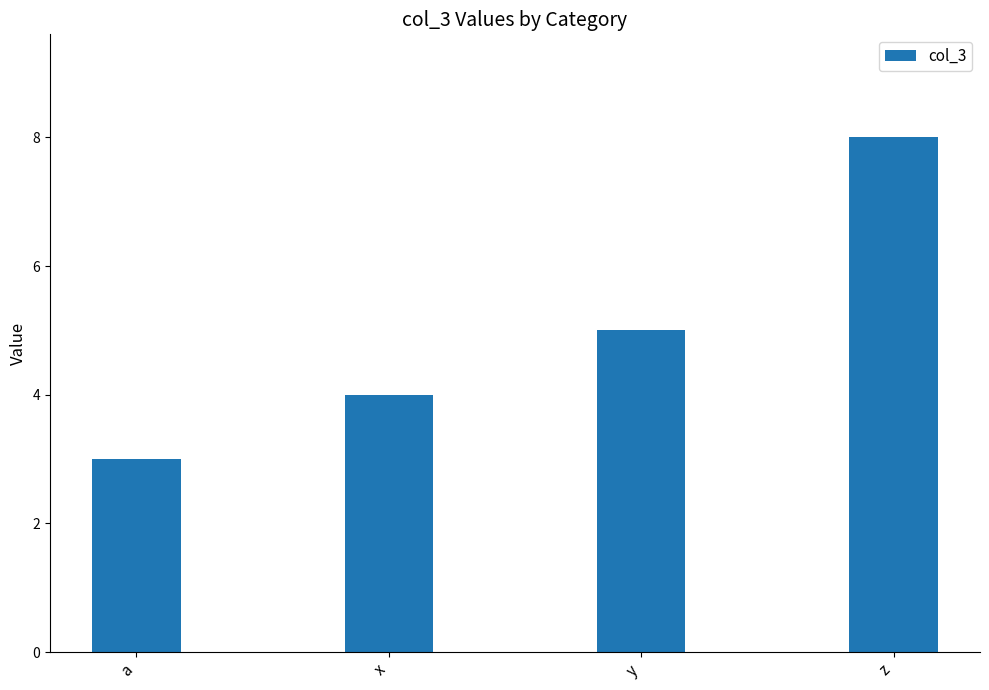

Reading left to right, transcribe all the data shown in this chart.

a=3	x=4	y=5	z=8